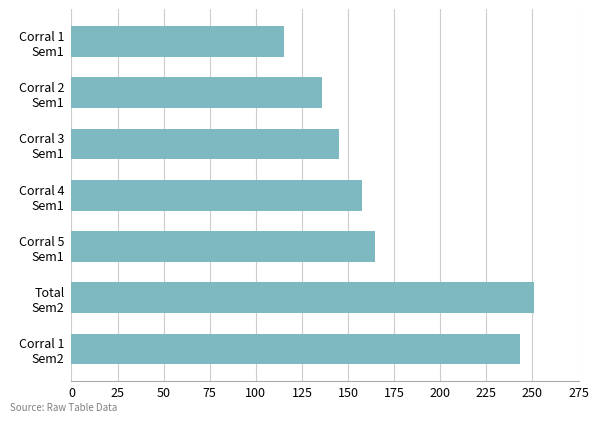

Are the bars horizontal?

Yes